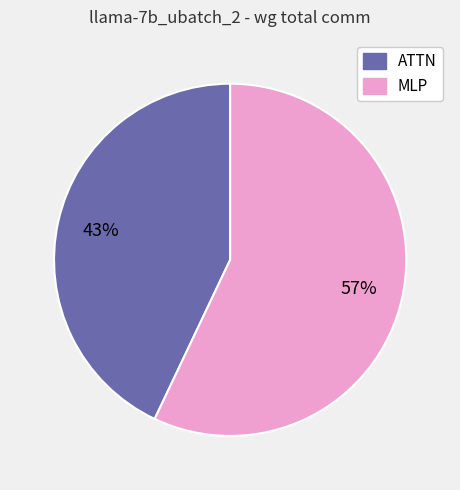

Does any single category account for the majority?

Yes